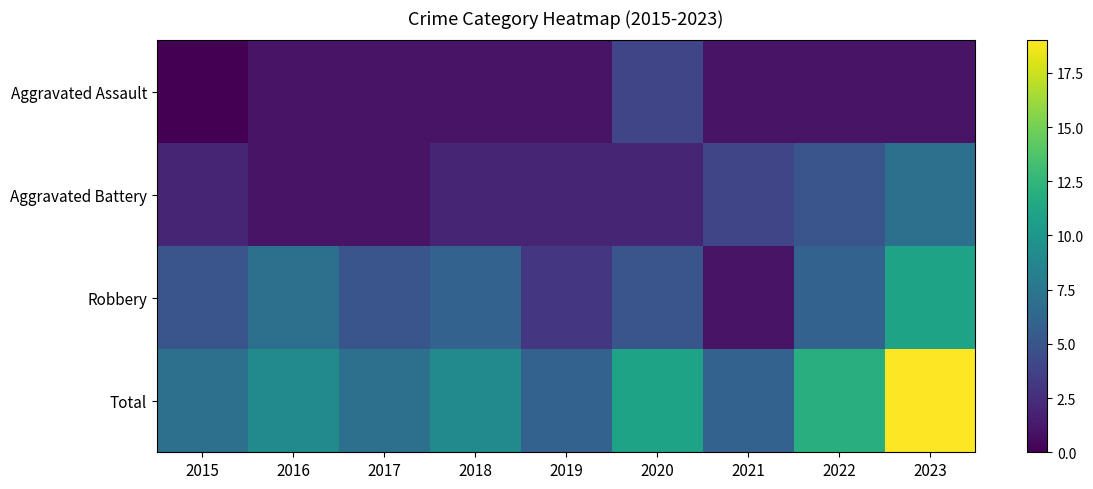

Which series has the widest spread of values?

Total